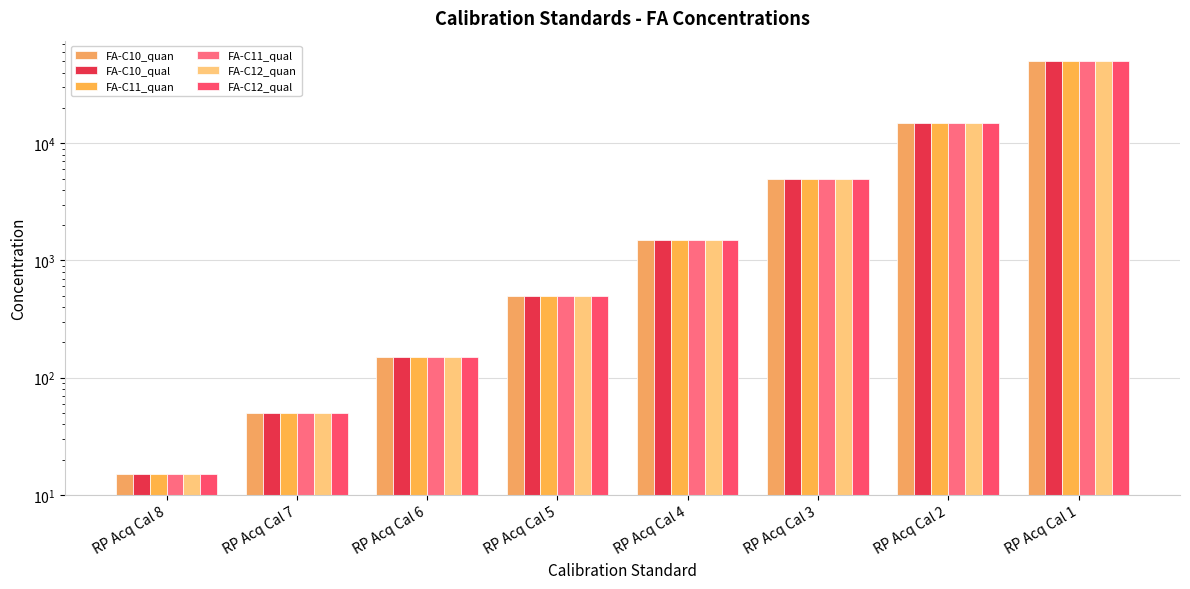

What is the highest value of the FA-C12_quan series?

50000